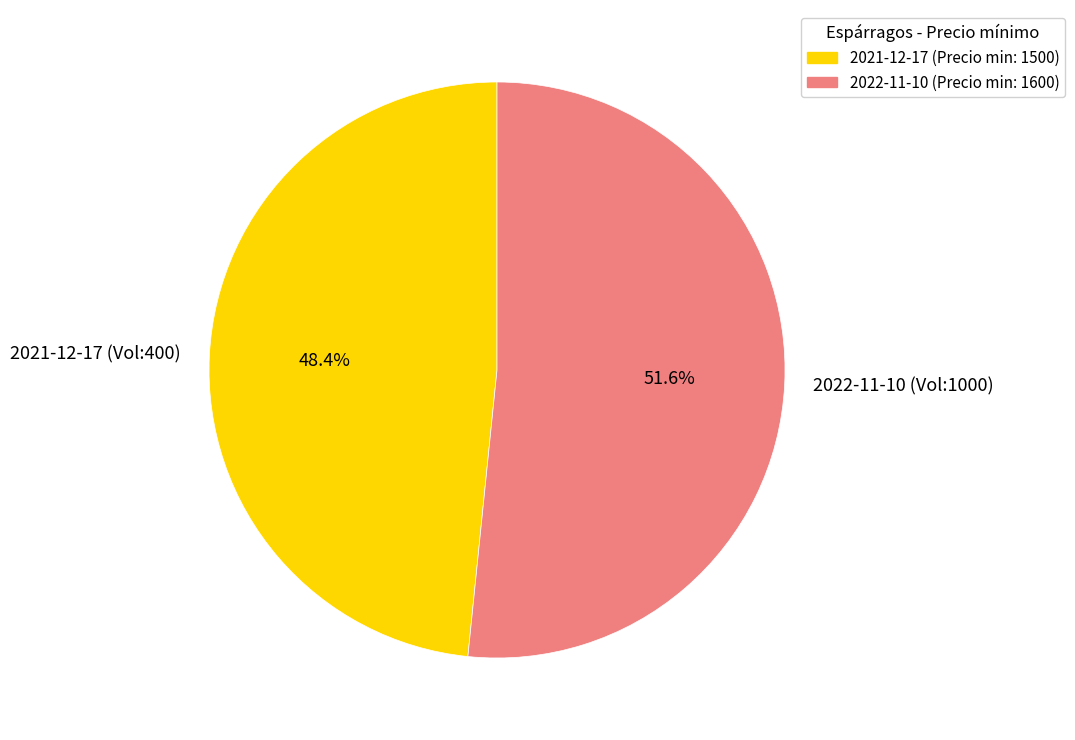

Does any single category account for the majority?

Yes